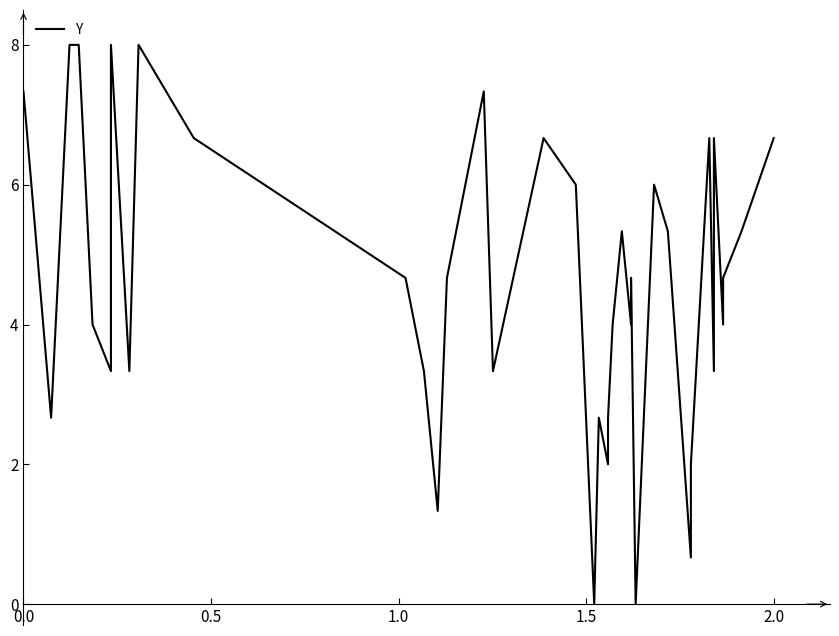

How many series are shown in this chart?

1